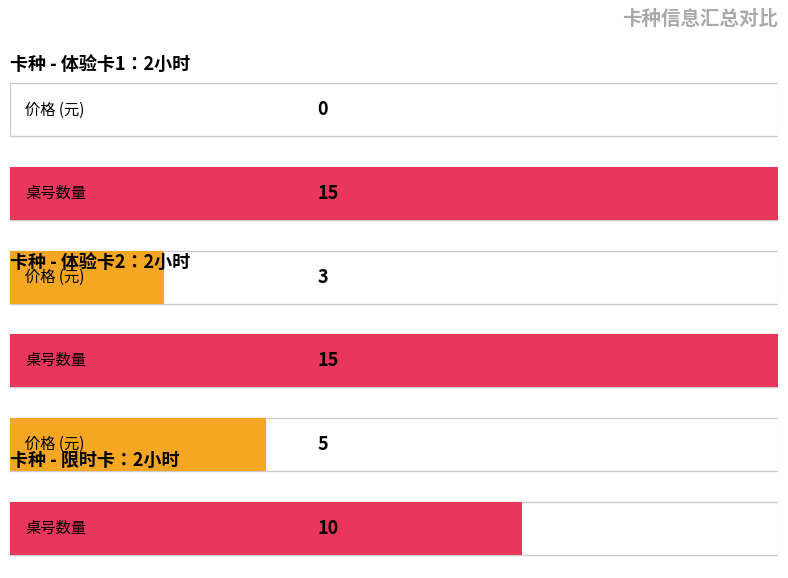

The 价格 series shows -2 at 体验卡1：2小时. True or false?

False